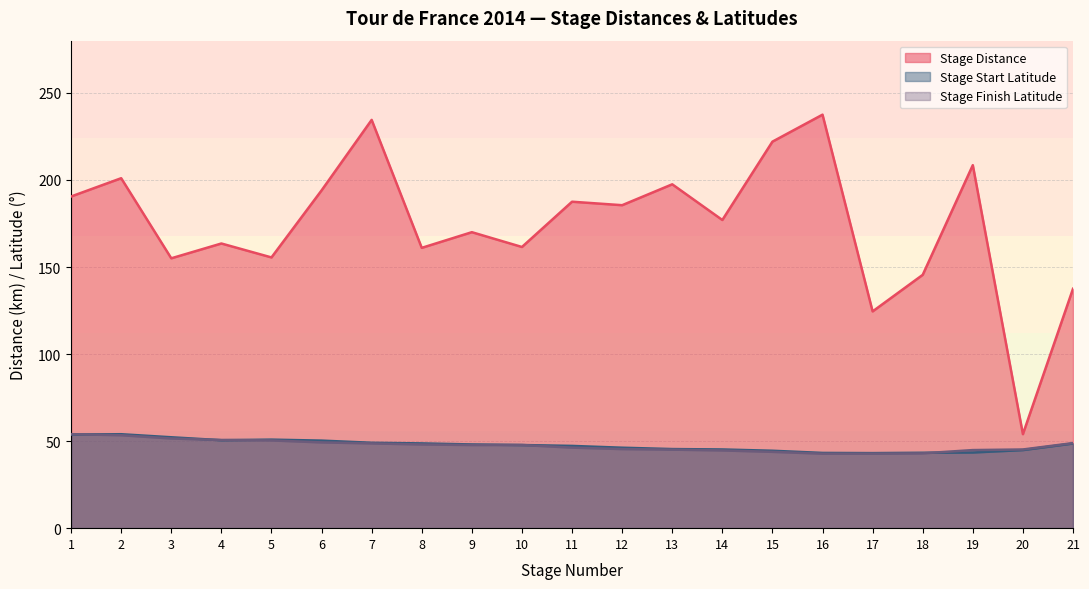

True or false: STAGE_START_LATITUDE has more than 2 interior local peaks.

False